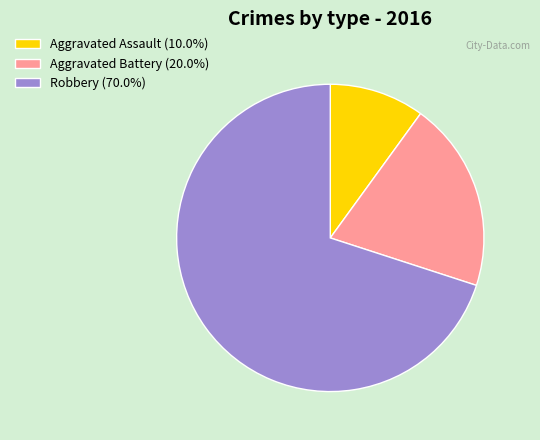

Is the sum of Robbery and Aggravated Battery greater than half?

Yes